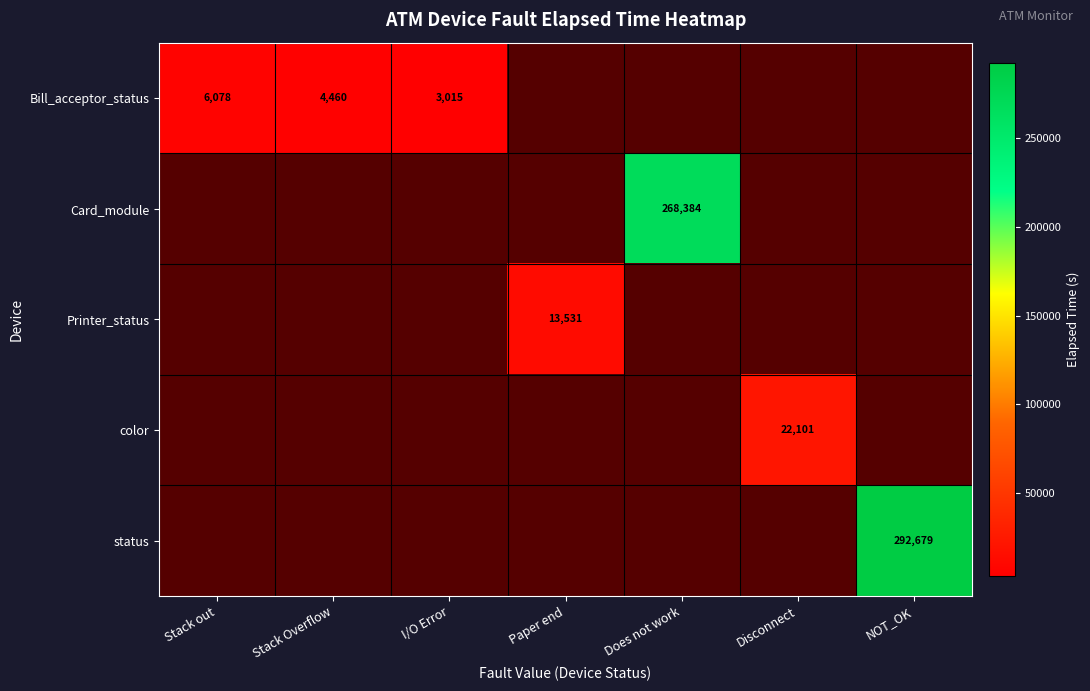

The value of status at NOT_OK is 292679. True or false?

True